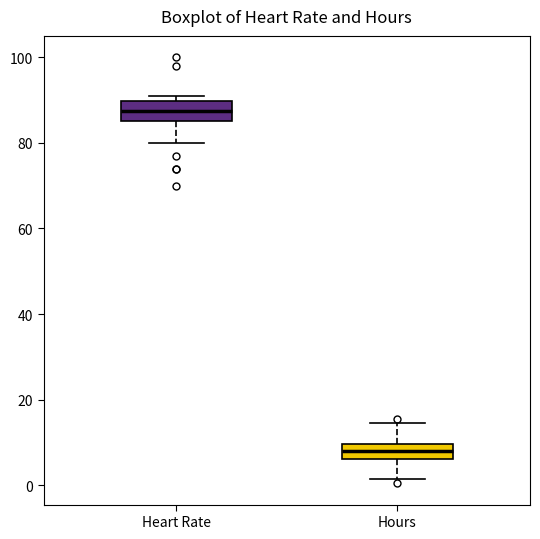

Reading left to right, read every box against the y-axis: the position of its median line, the range the box covers, and the ends of its whiskers. The values are not printed on the chart, so give them approximately, as read against the axis.

Heart Rate: median 88, box 86 to 90, whiskers 80 to 92
Hours: median 8, box 6 to 10, whiskers 2 to 14